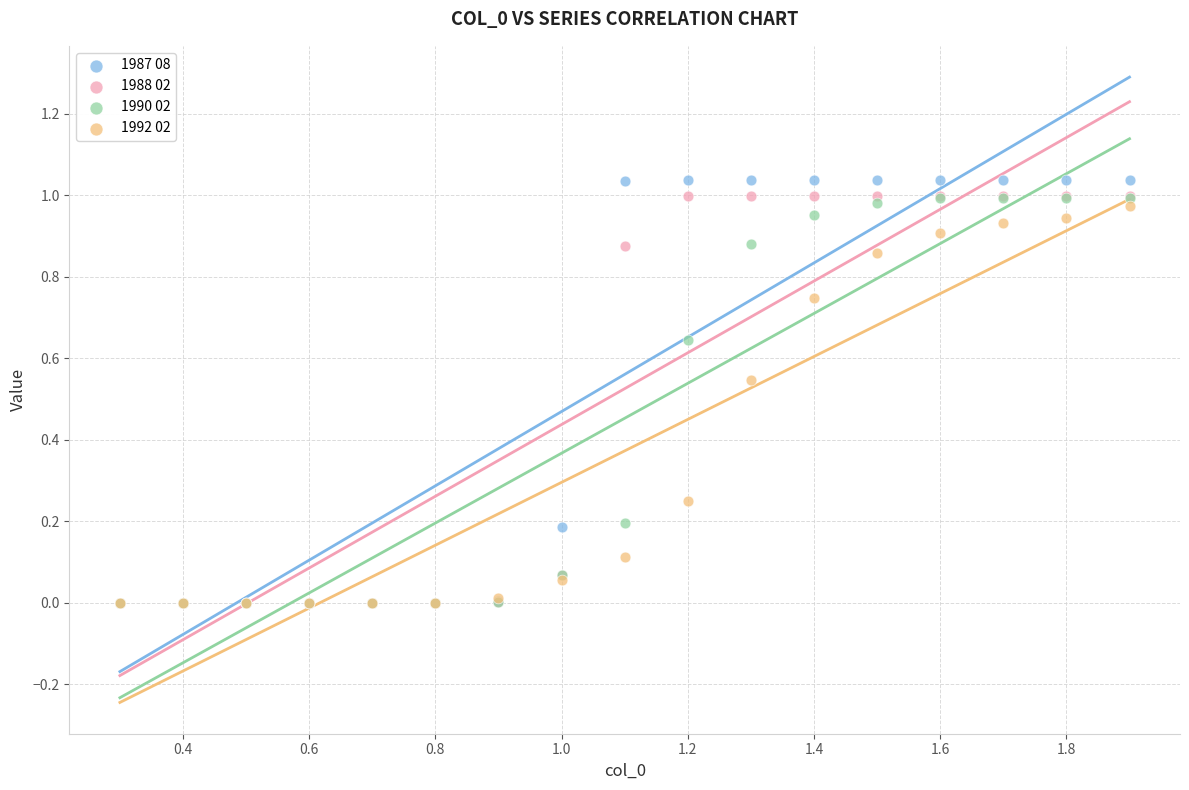

What are all the series names shown in the legend?

1987 08, 1988 02, 1990 02, 1992 02